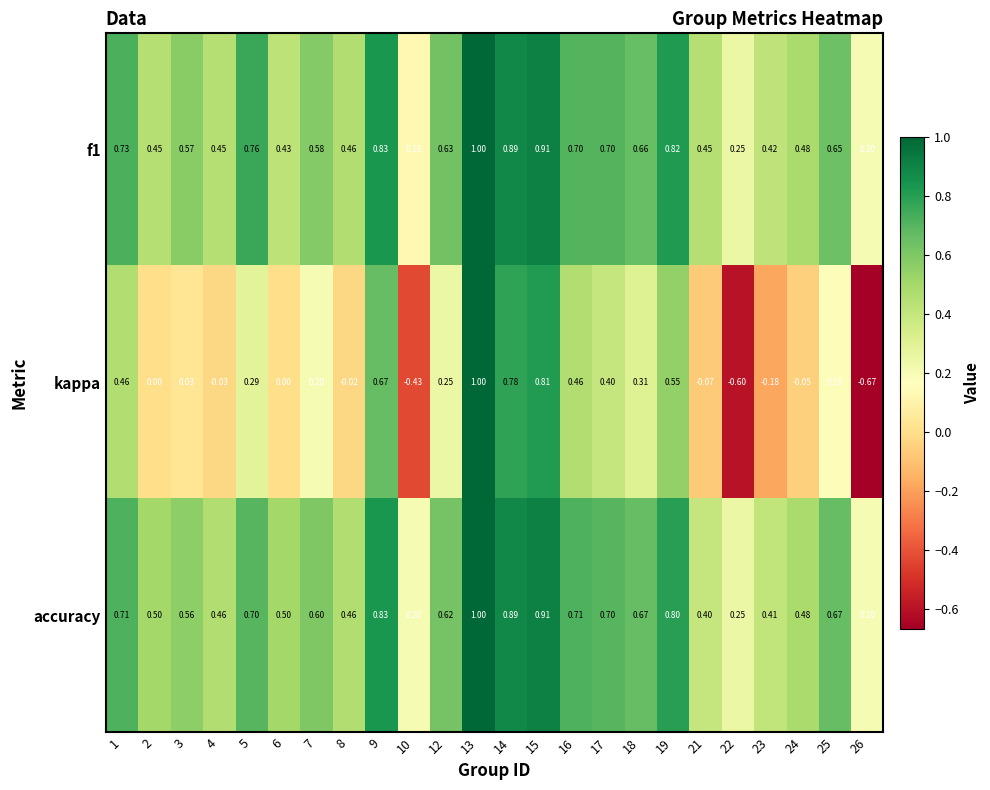

Which series changed the most between 13 and 26?

kappa